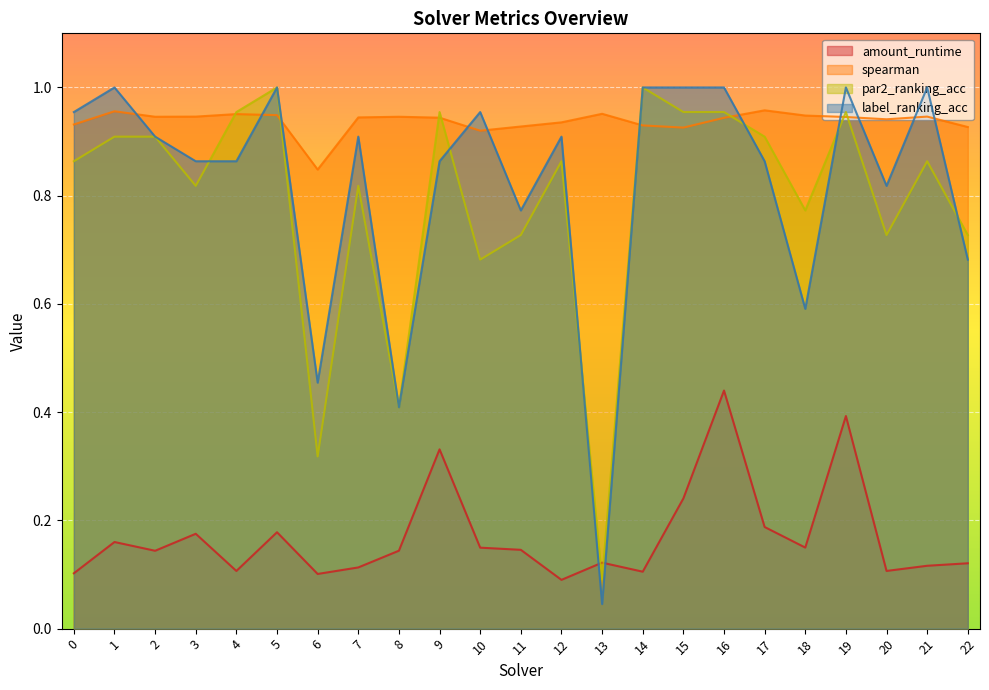

What is the difference between the highest and lowest values at 11?

0.8